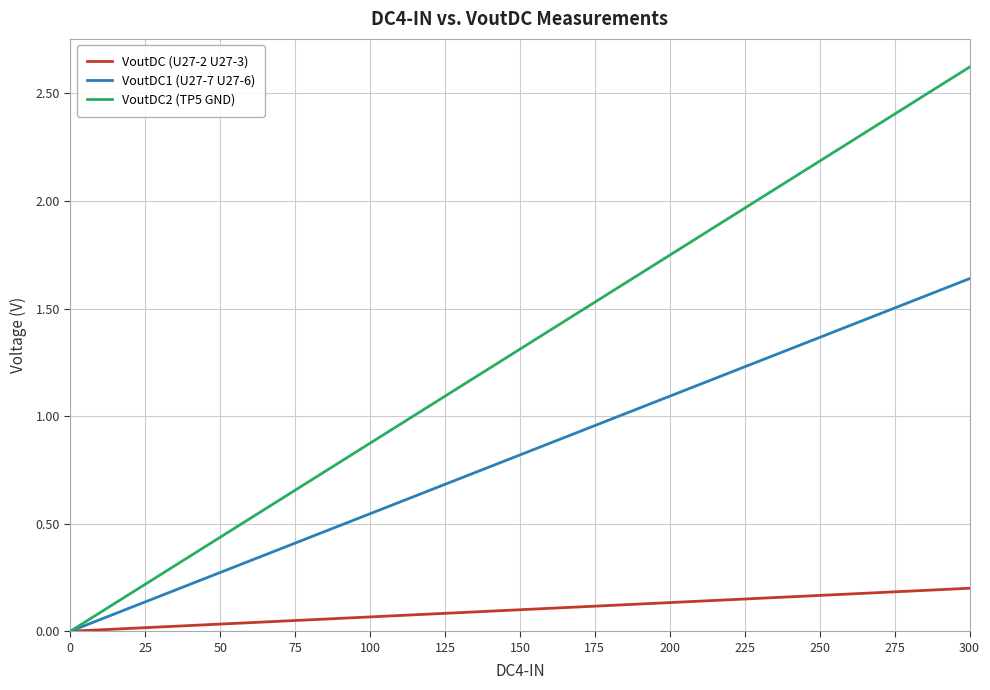

What is the average value of the VoutDC2 (TP5 GND) series?

1.3